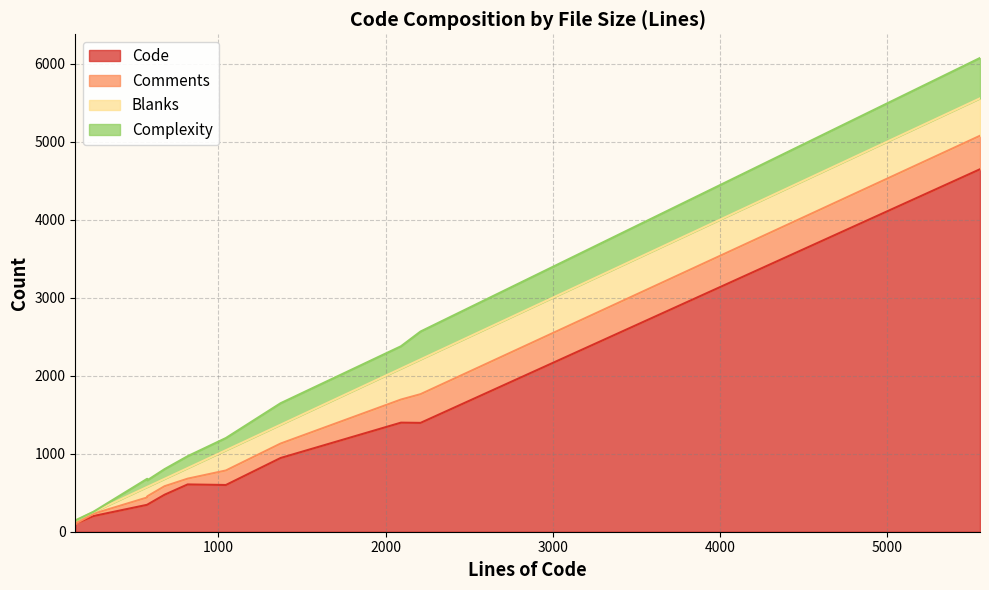

What are all the series names shown in the legend?

Code, Comments, Blanks, Complexity